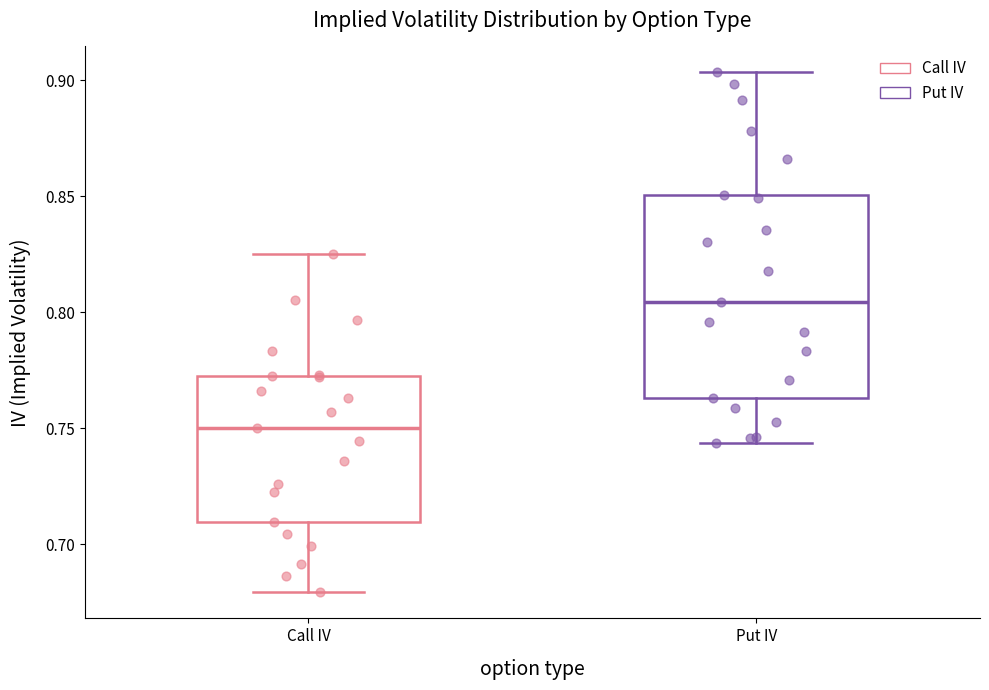

Which box has the lowest median line?

Call IV